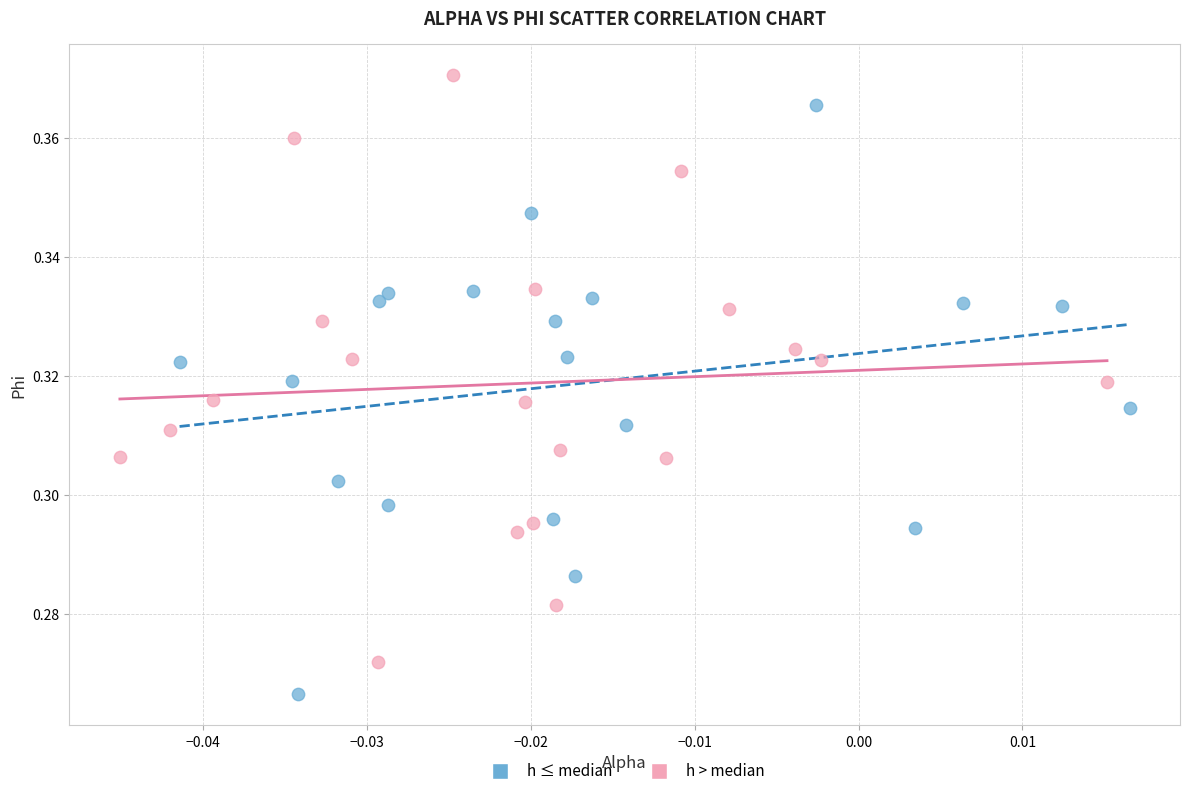

What are all the series names shown in the legend?

h ≤ median, h > median